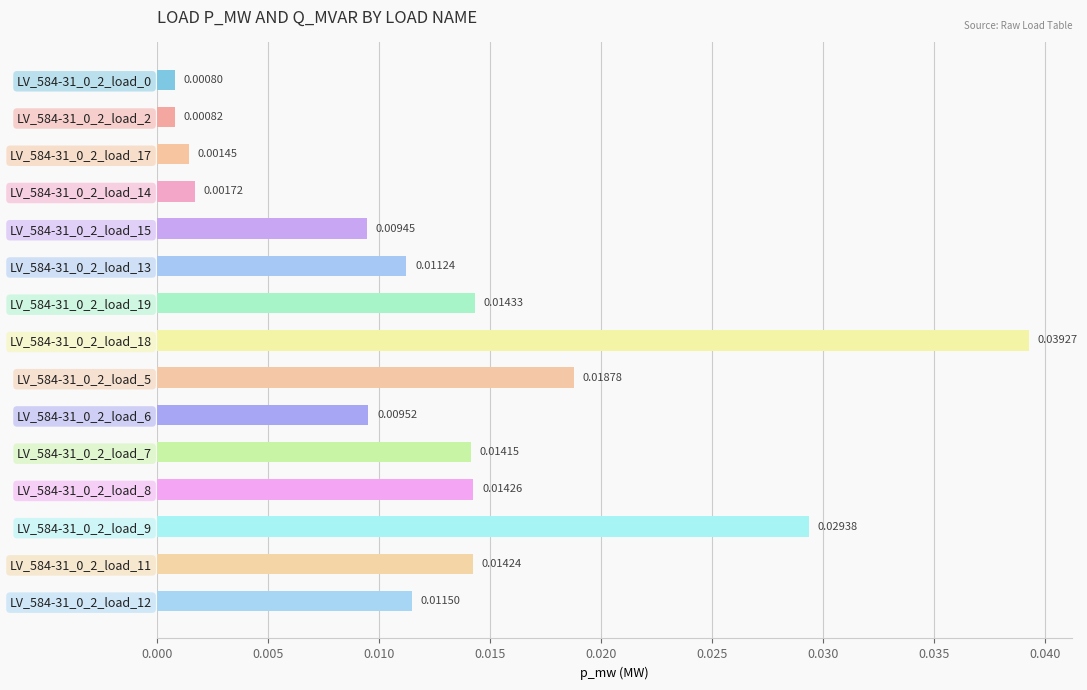

Count the number of data series in this chart.

1